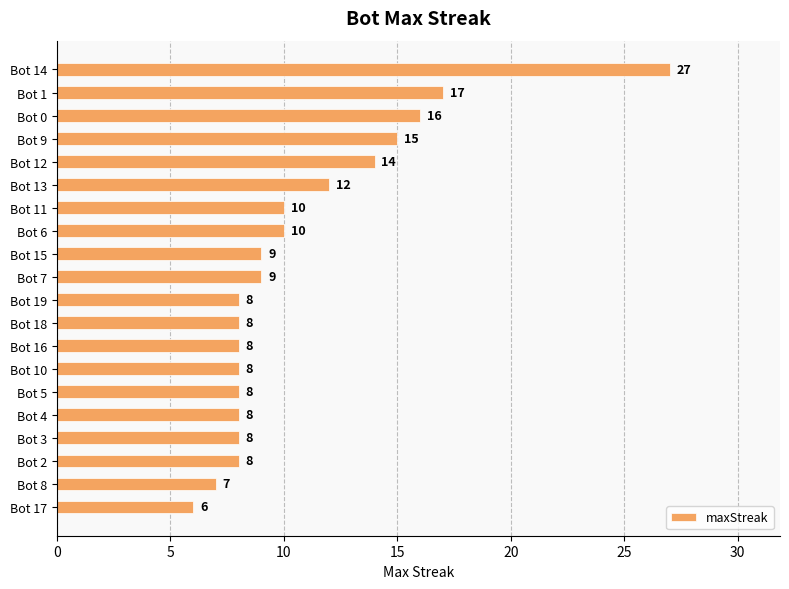

How many bars are there in total?

20